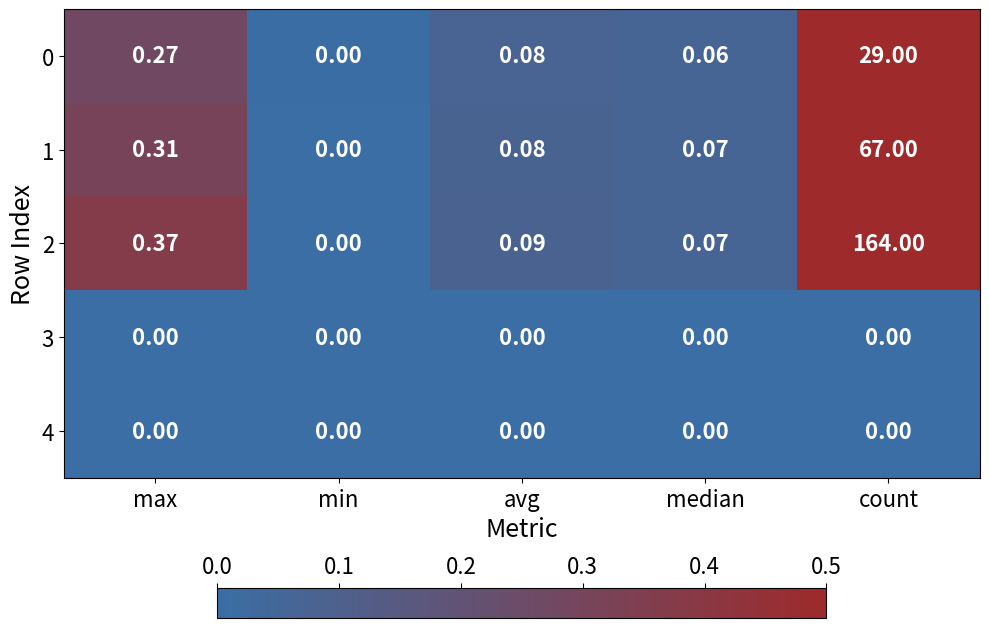

At which label is 0 closest to 14?

max